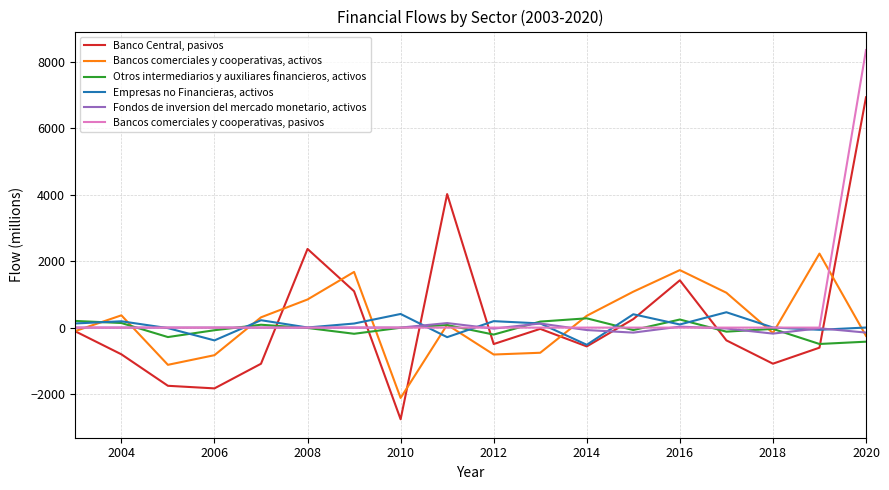

True or false: Banco Central, pasivos has more than 2 points higher than both neighbors.

True